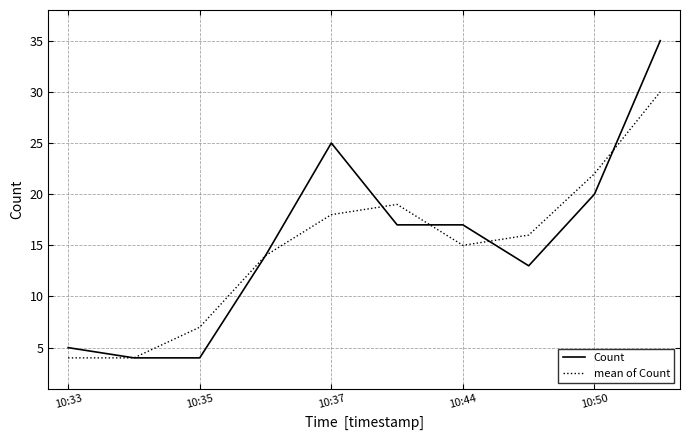

Which series has the largest range (max minus min)?

Count